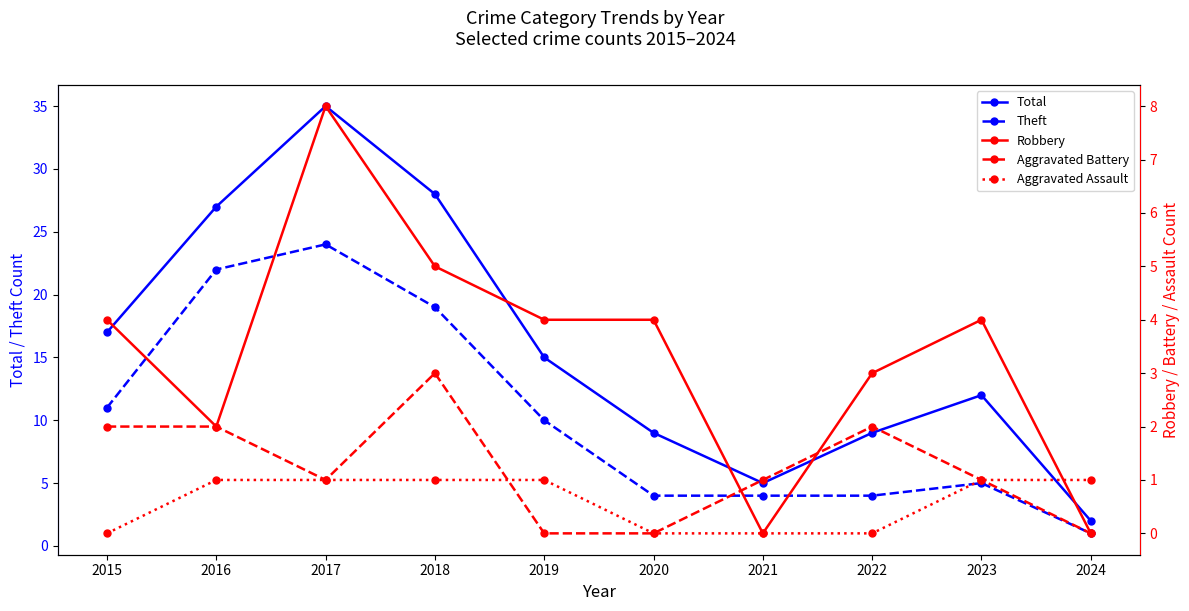

True or false: Theft and Aggravated Assault intersect in this chart.

False